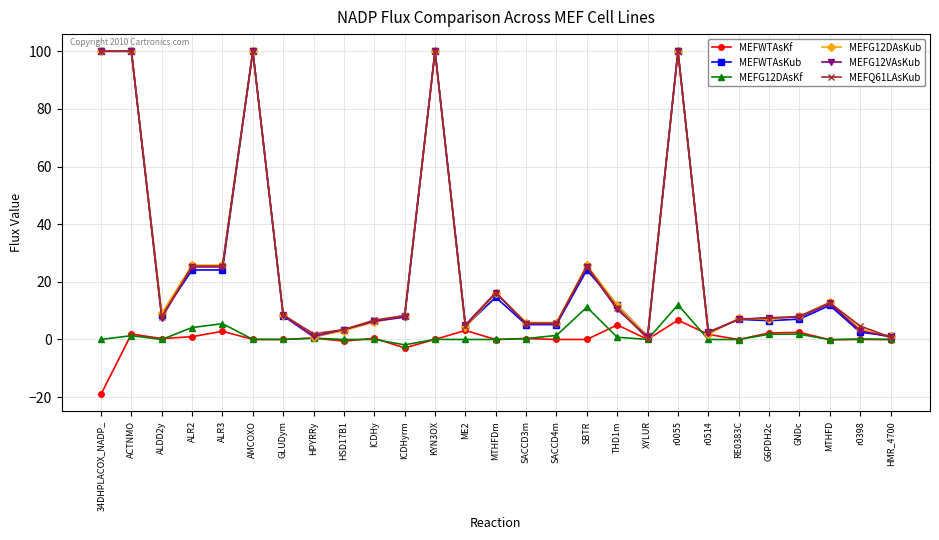

What is the label of the 6th point from the left?

AMCOXO